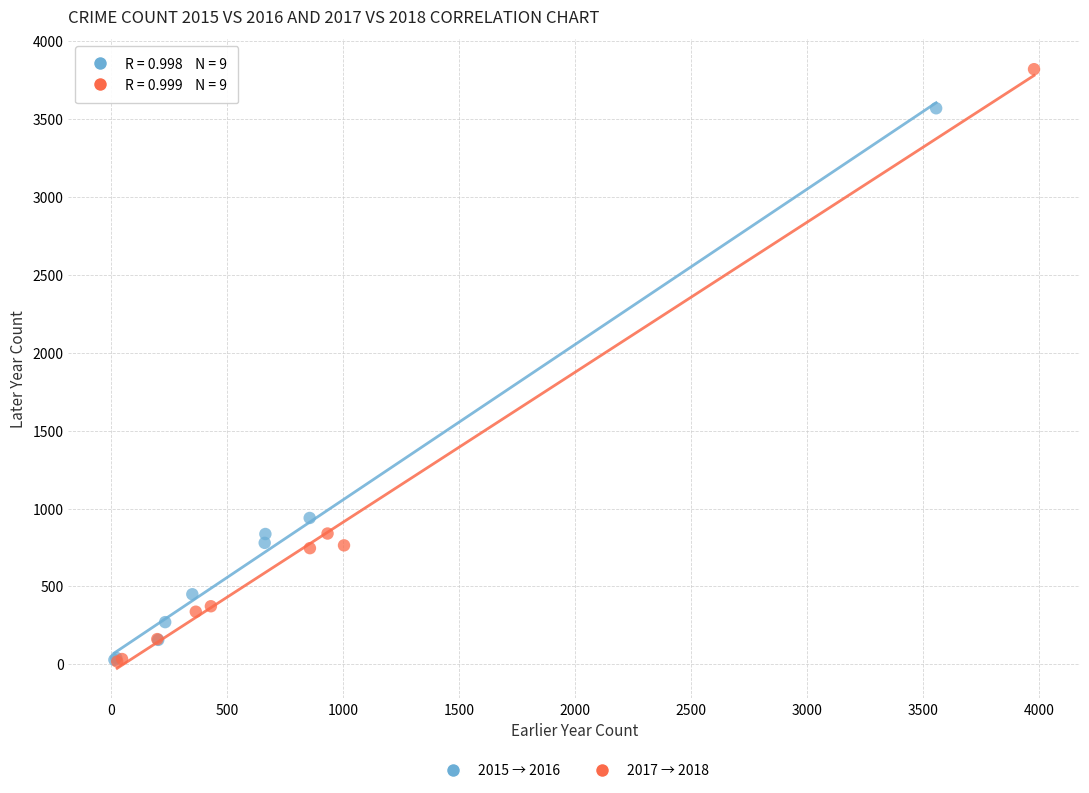

Which series contains the highest Y value?

2017 → 2018